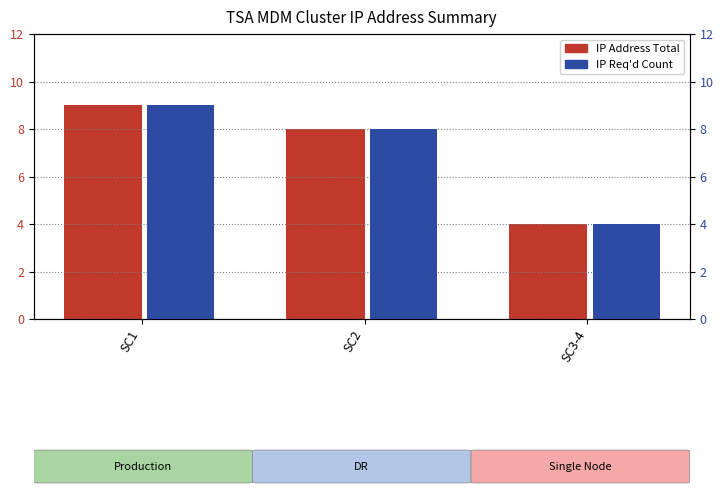

Reading left to right, what are all the values shown in this chart?

IP Address Total: SC1=9	SC2=8	SC3-4=4
IP Req'd Count: SC1=9	SC2=8	SC3-4=4